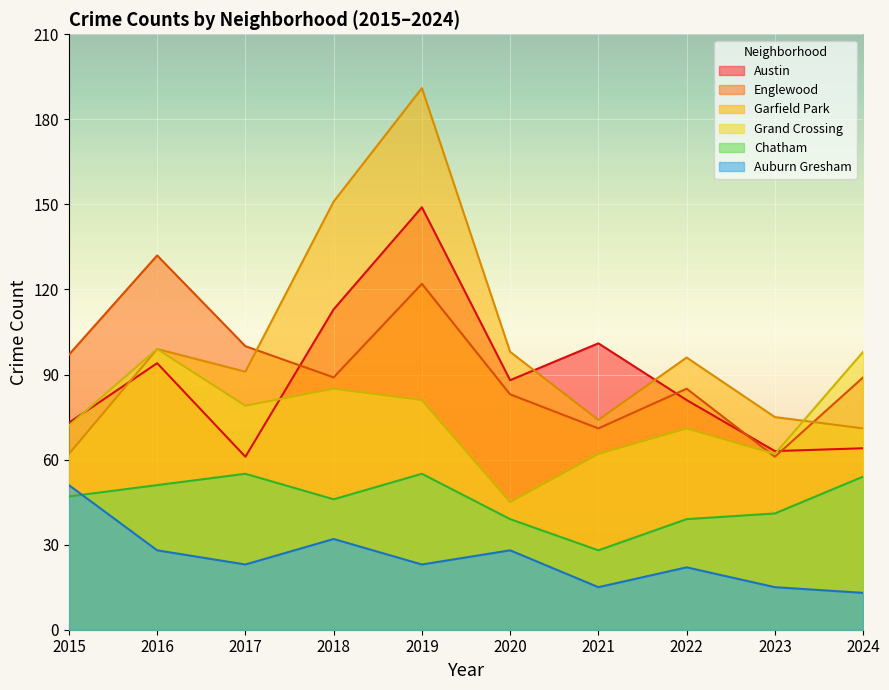

True or false: Garfield Park and Chatham cross at least once.

False